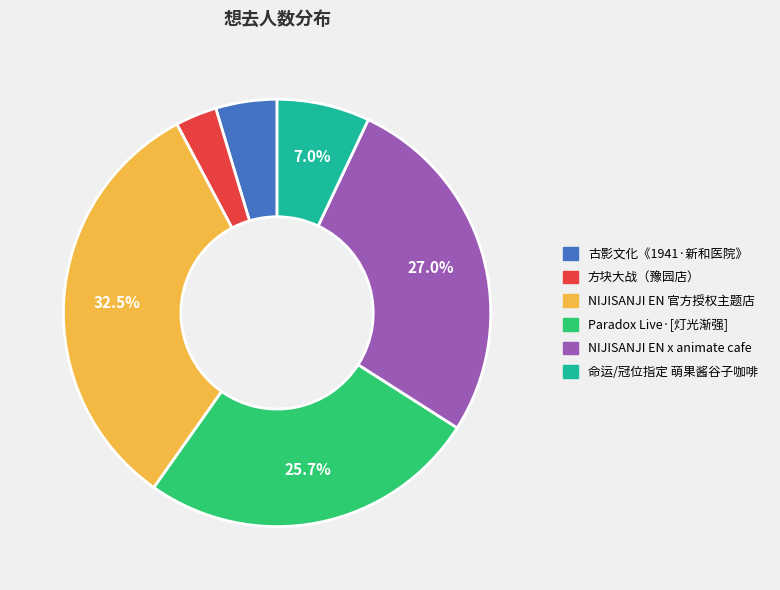

Which category has the biggest portion of the pie?

NIJISANJI EN 官方授权主题店